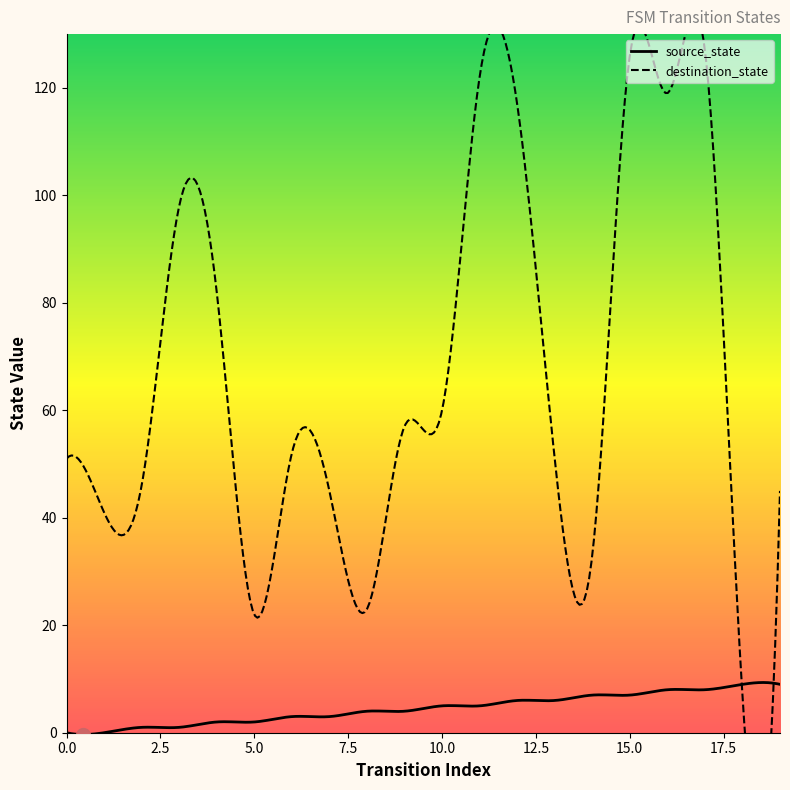

Between which two adjacent categories do destination_state and source_state first intersect?

17 and 18